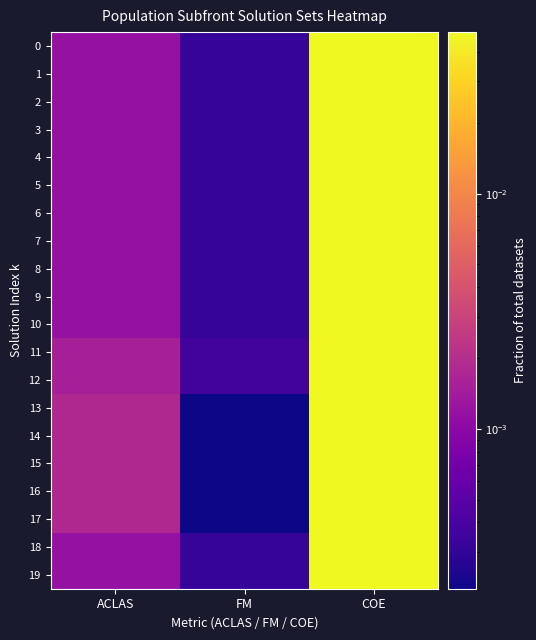

What is the total value across all series at COE?

1.0